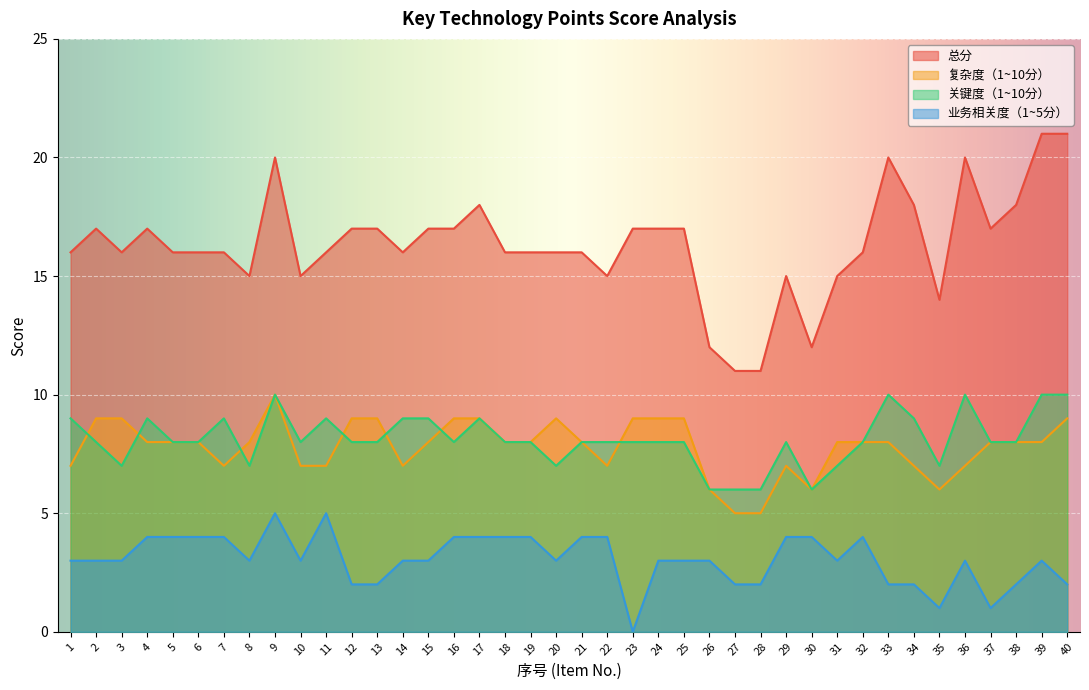

Which has a higher value, 8 or 11?

11